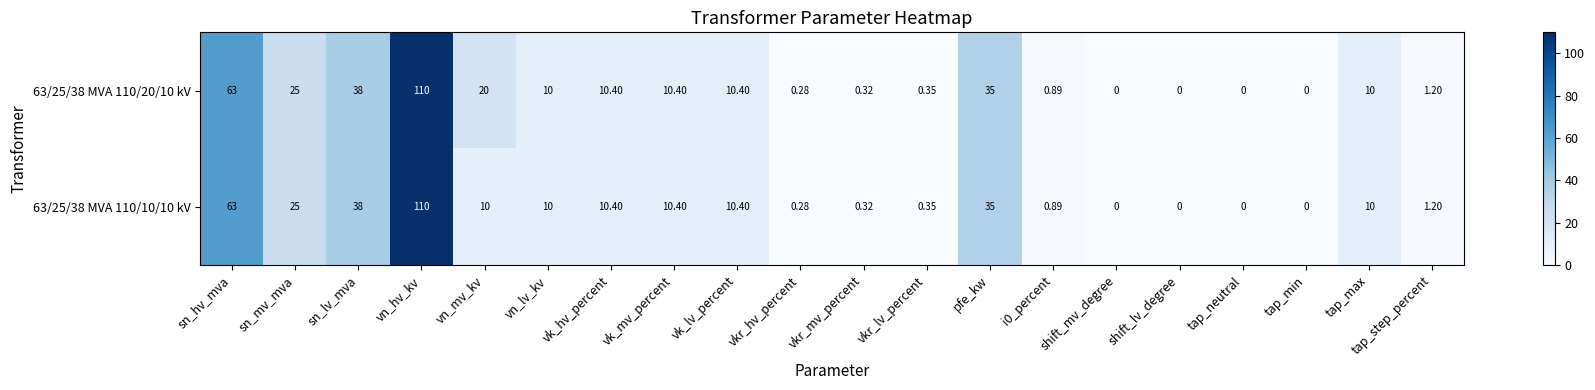

How many positive values does the 63/25/38 MVA 110/20/10 kV series have?

16